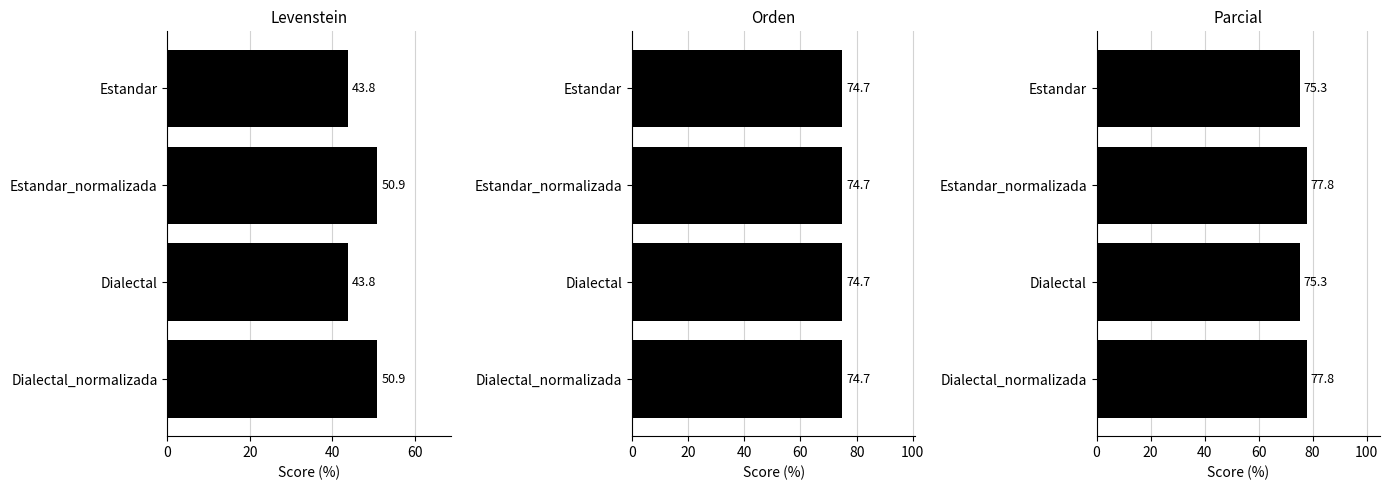

At 40, list the series in order from largest to smallest.

Parcial, Levenstein, Orden